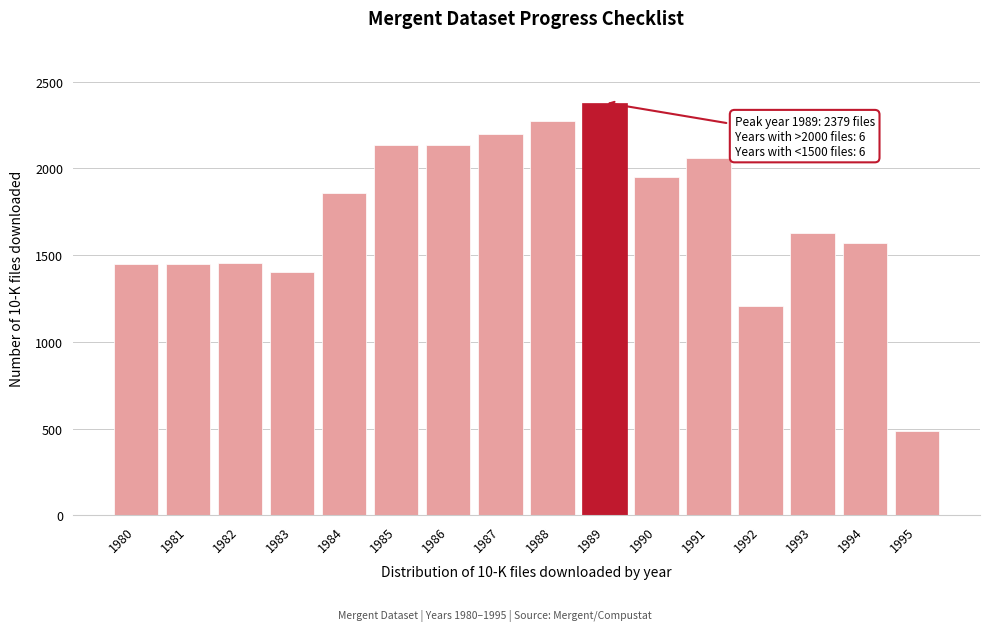

What is the approximate value at 1980, to the nearest 10?

1450